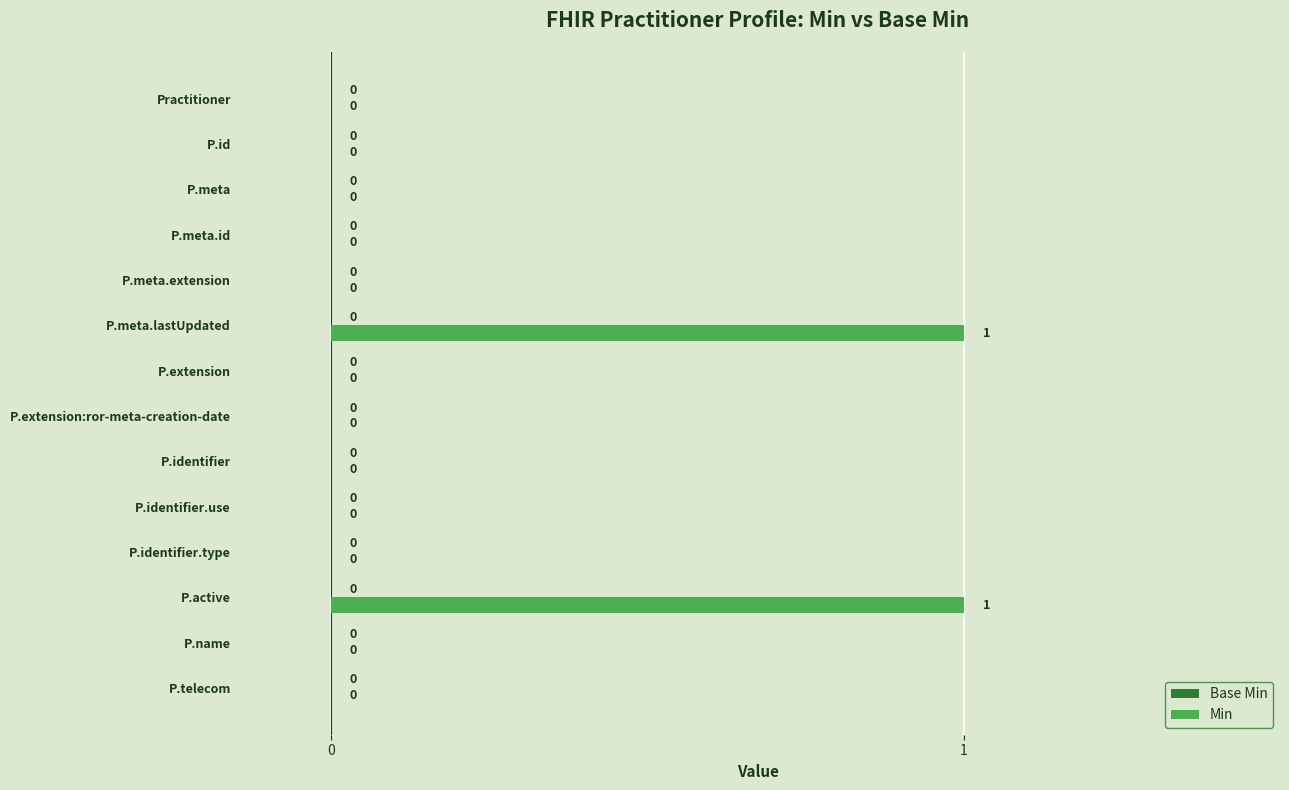

Count the number of data series in this chart.

1